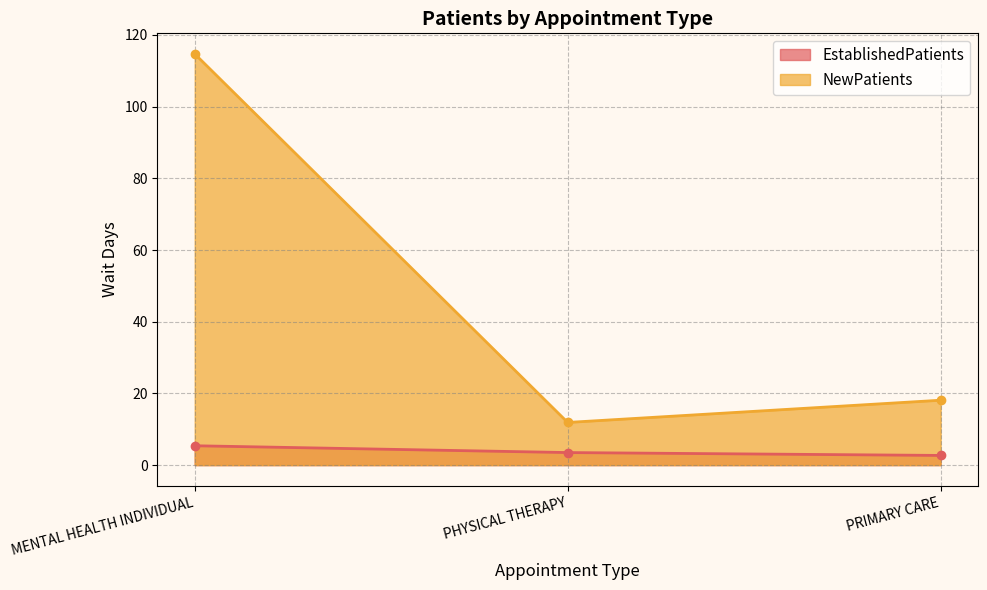

Read the EstablishedPatients value at PRIMARY CARE.

2.7